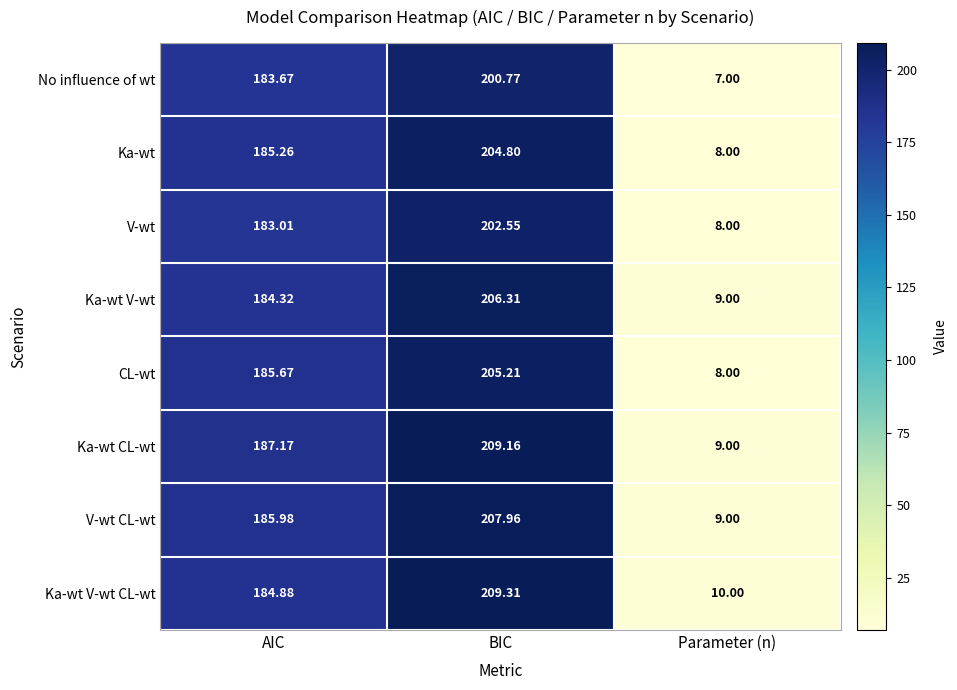

How many series are shown in this chart?

8